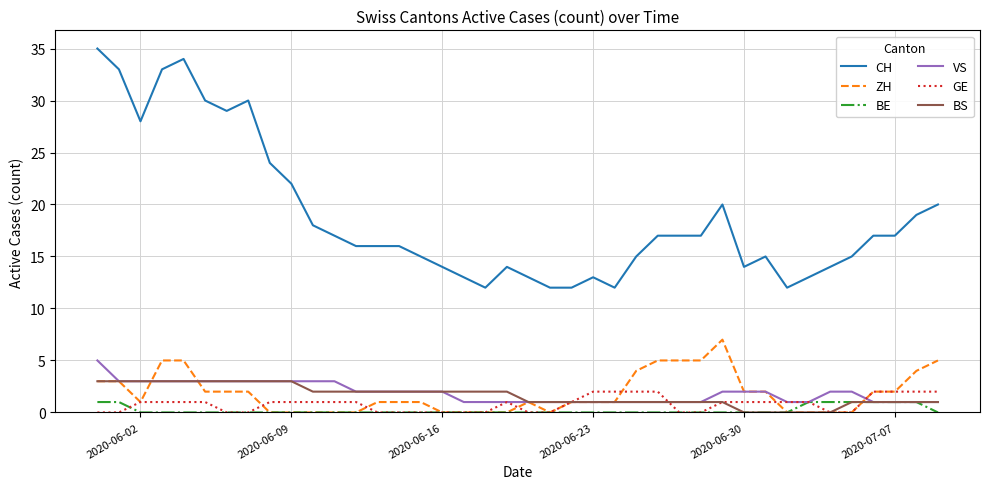

Which series has the largest range (max minus min)?

CH